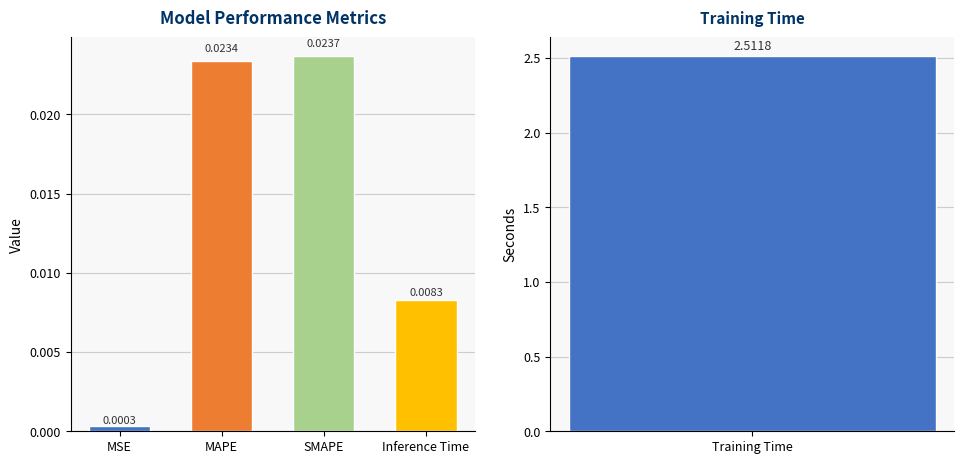

Rank the categories by value from lowest to highest.

MSE, Inference Time, MAPE, SMAPE